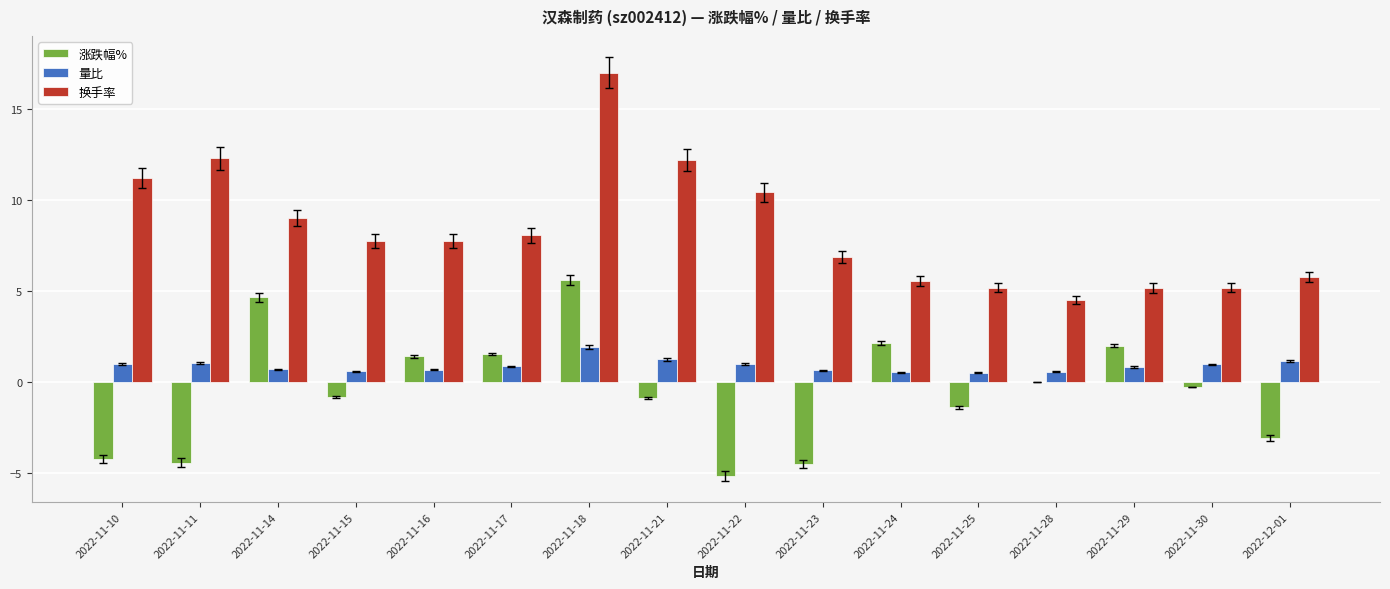

Count the number of data series in this chart.

3